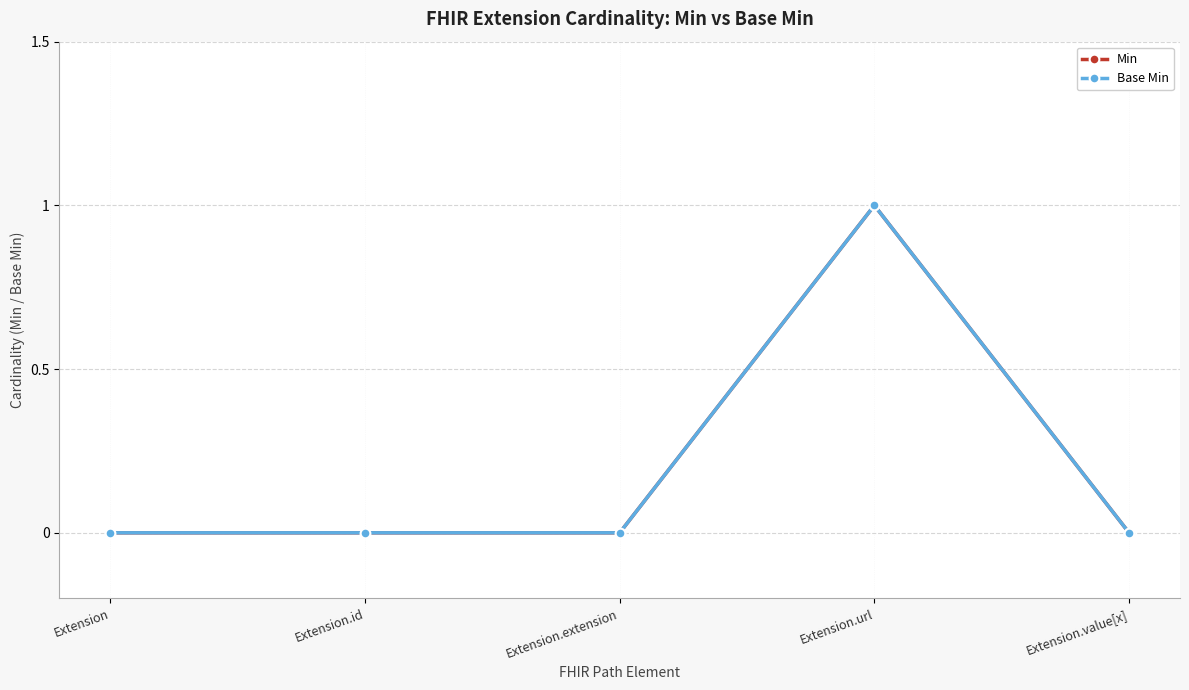

Is this an area chart (filled region under the line)?

No